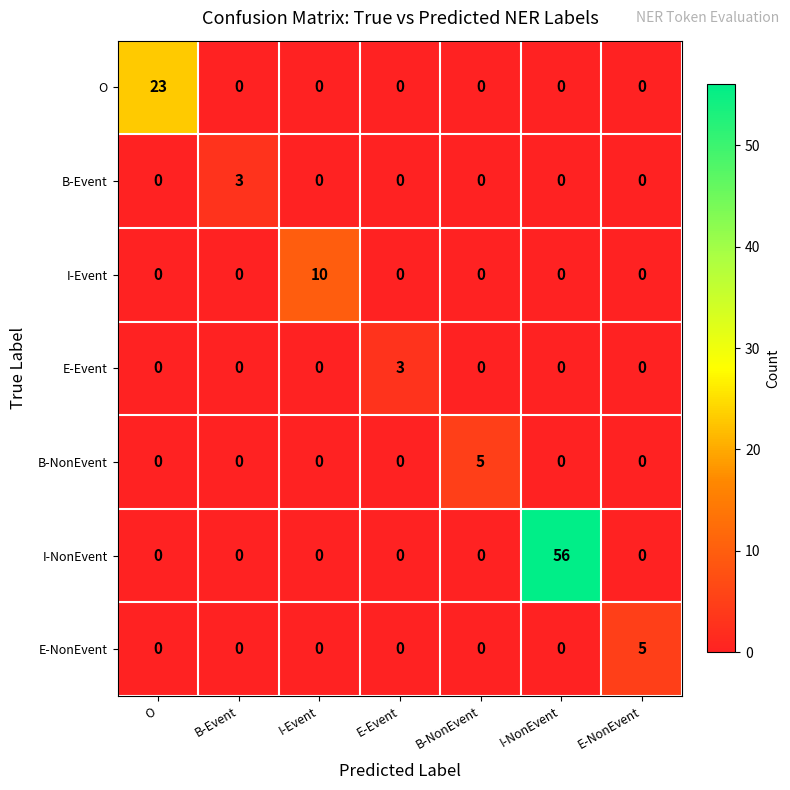

True or false: B-NonEvent has a value of 2 at E-Event.

False